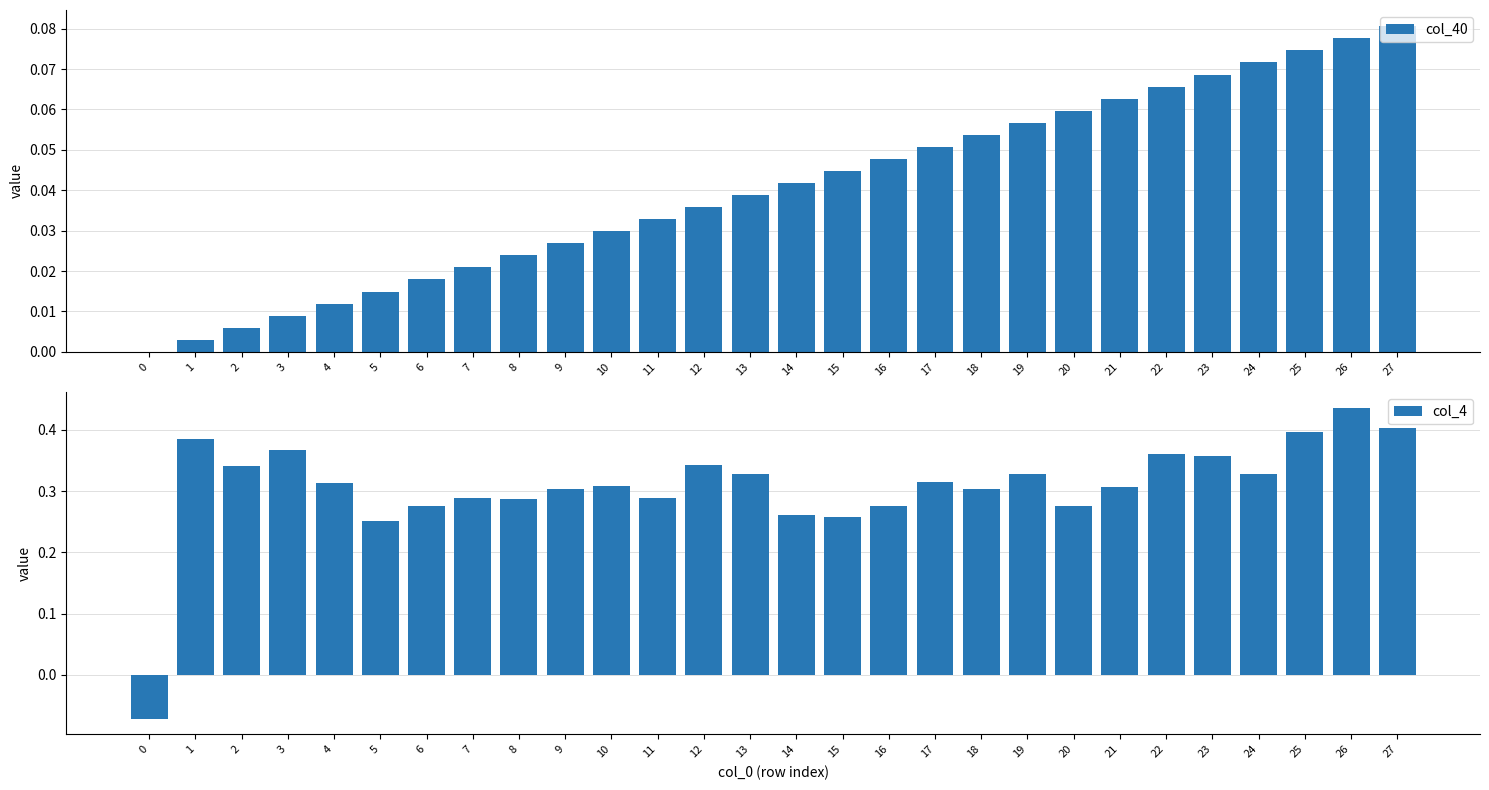

How many bars are there in each group?

2